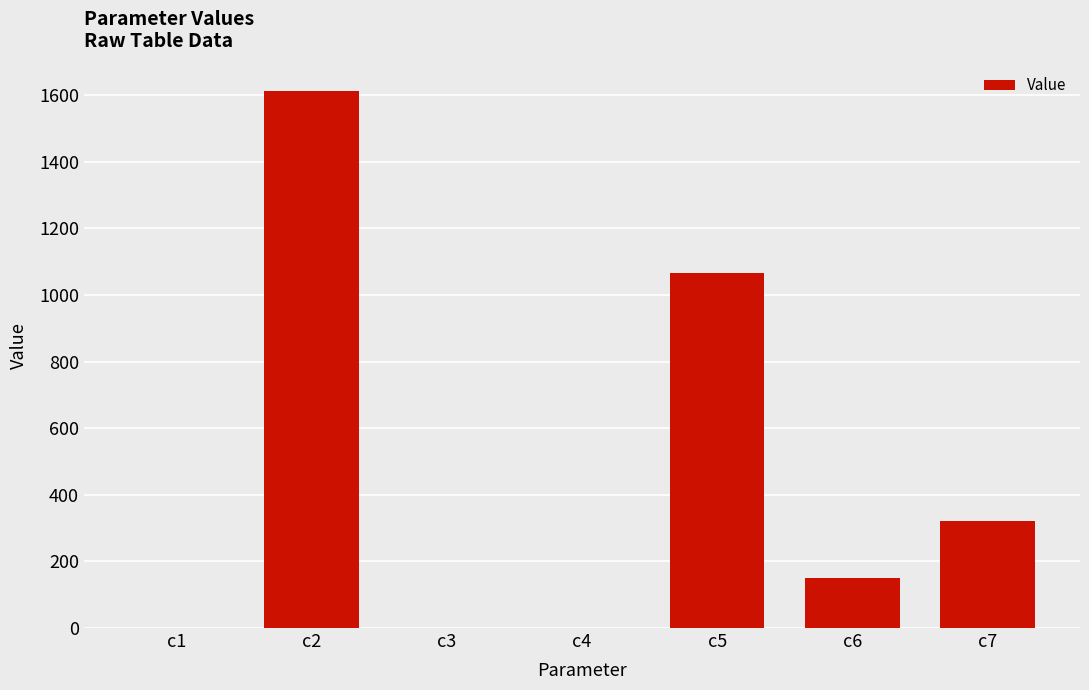

What is the change in value from c2 to c7?

-1290.9